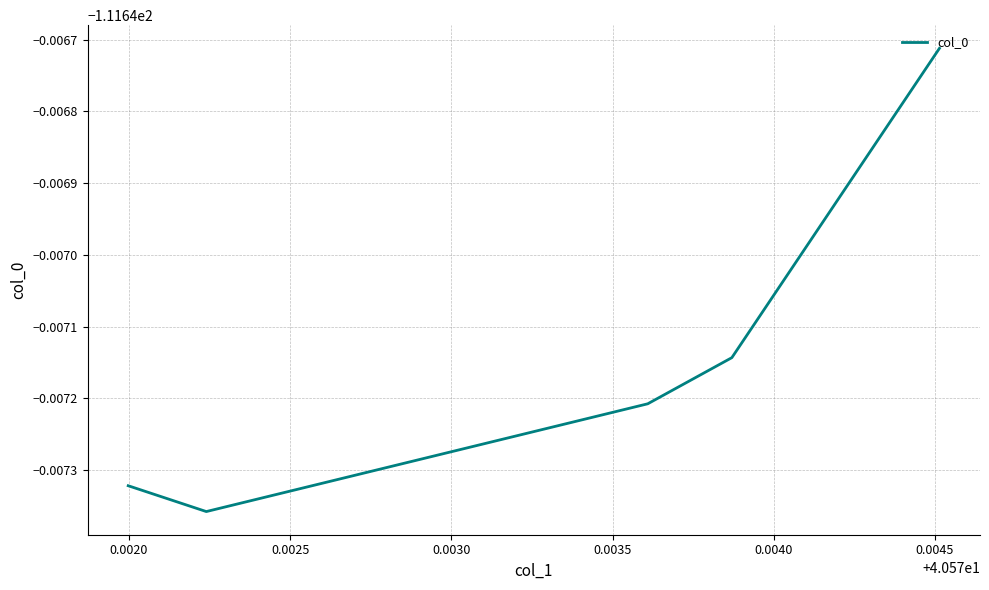

Does the chart display data point markers on the line(s)?

No